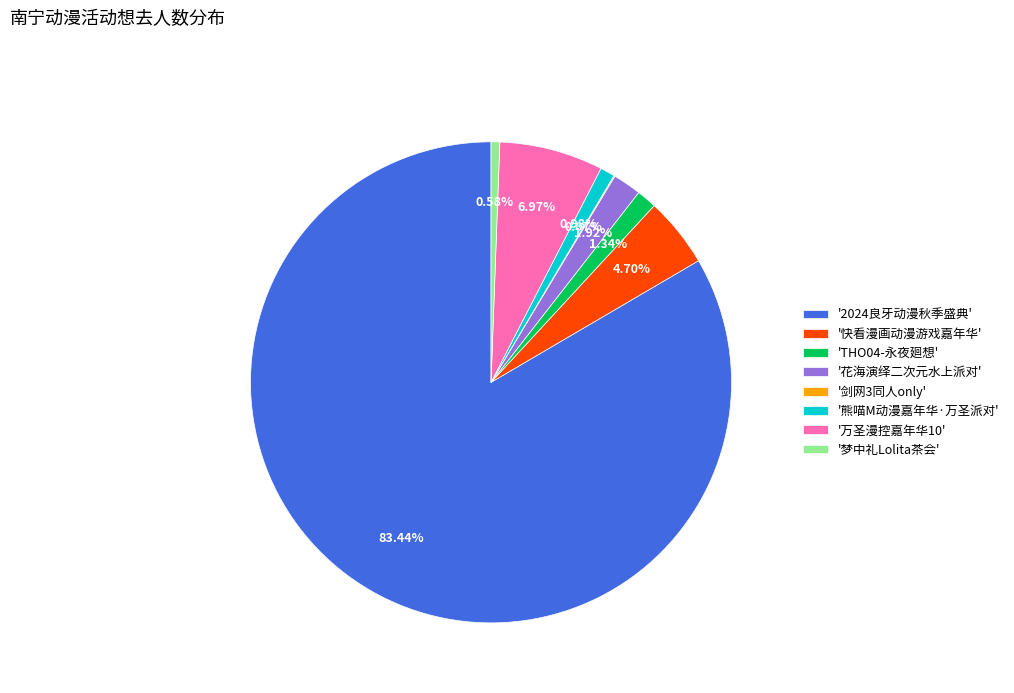

What is the ratio of the value at '万圣漫控嘉年华10' to the value at '快看漫画动漫游戏嘉年华'?

1.5